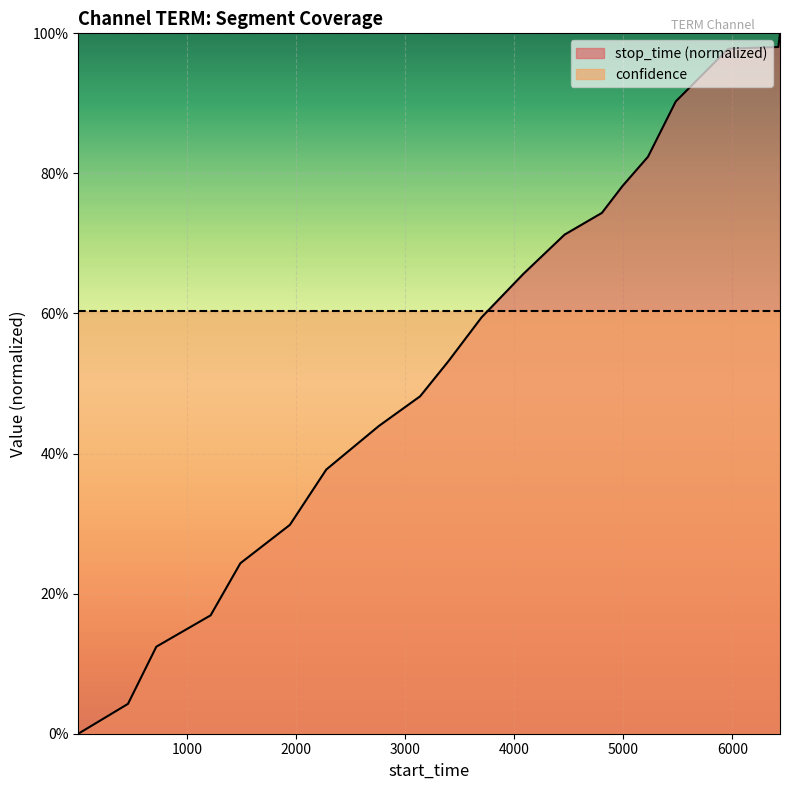

List the labels in order of value, largest first.

6438, 6423, 5964, 5482, 5227, 4993, 4804, 4462, 4084, 3701, 3396, 3137, 2758, 2276, 1942, 1488, 1215, 717, 457, 1